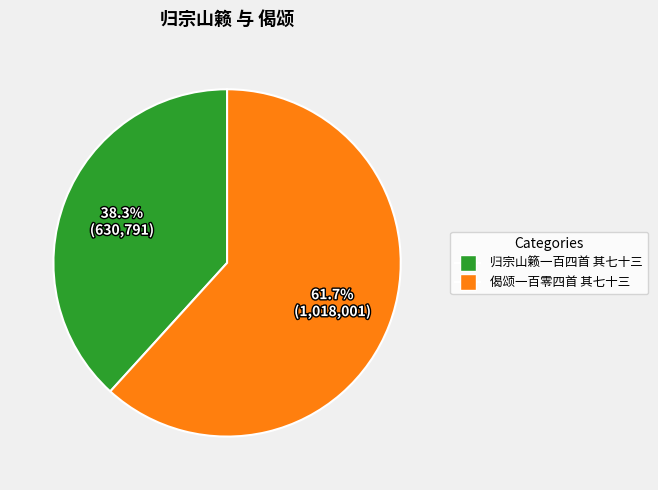

Does 偈颂一百零四首 其七十三 represent more than half of the total?

Yes